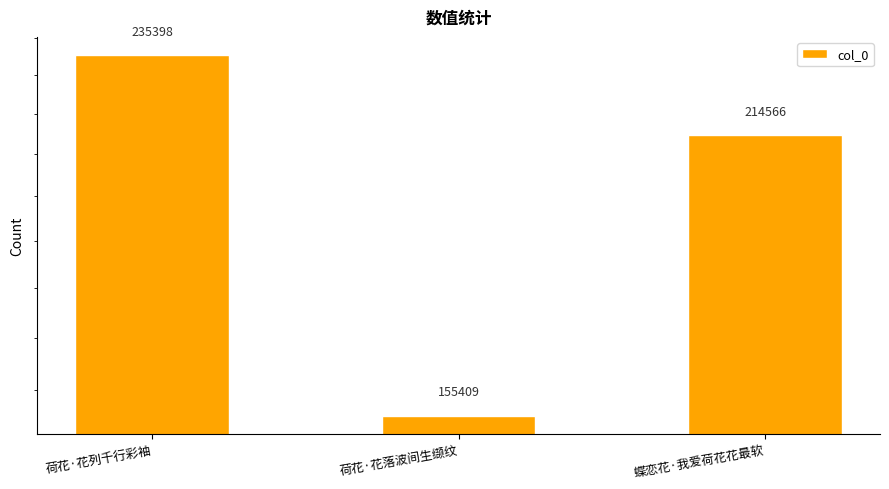

Rank the categories by value from highest to lowest.

荷花·花列千行彩袖, 蝶恋花·我爱荷花花最软, 荷花·花落波间生缬纹